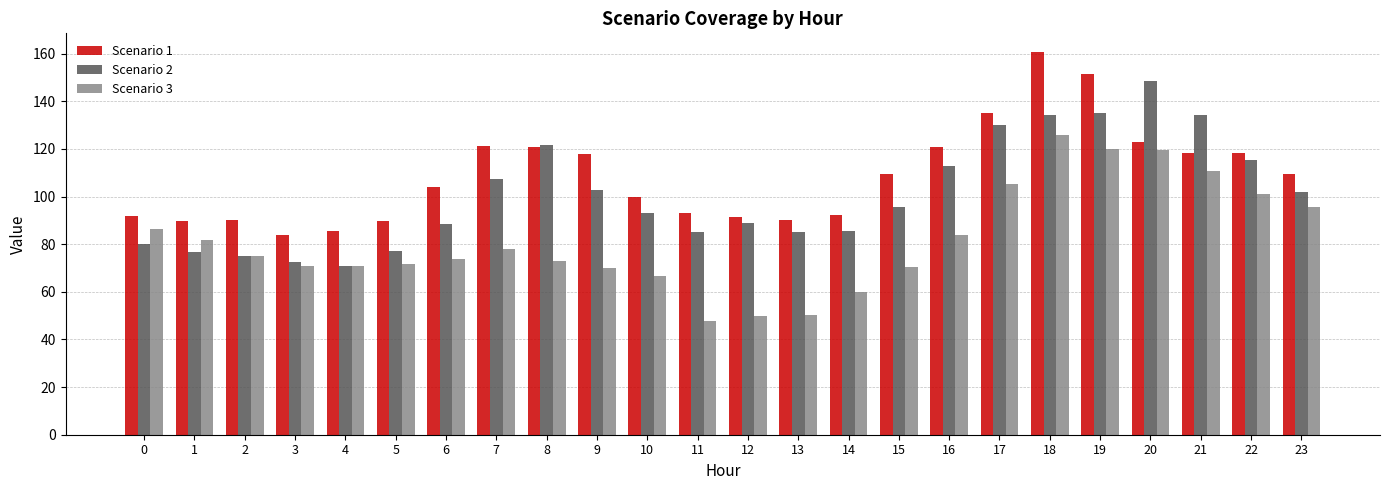

Which series has the largest total across all categories?

Scenario 1